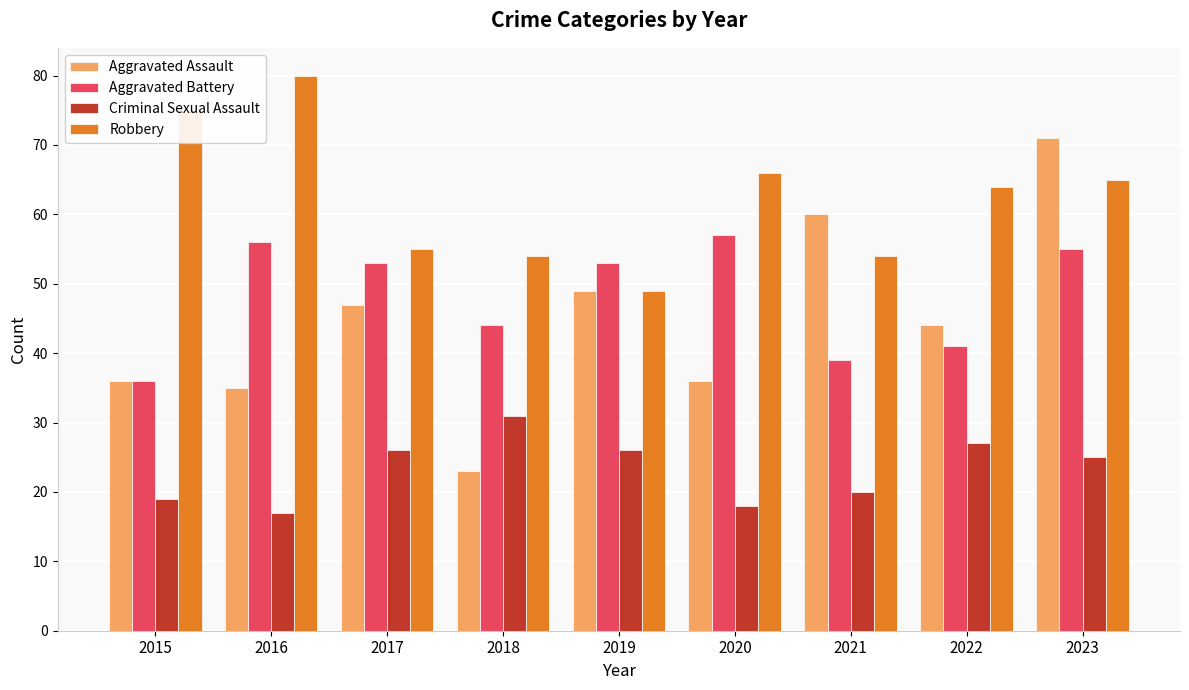

What is the difference between the highest and lowest values at 2019?

27